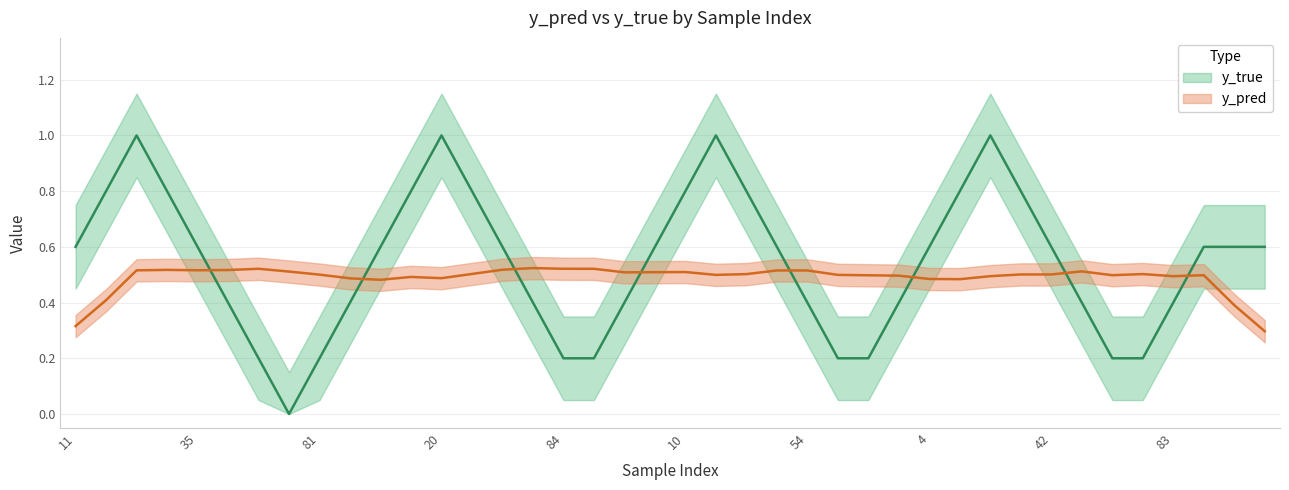

At which label does y_true reach its minimum?

50